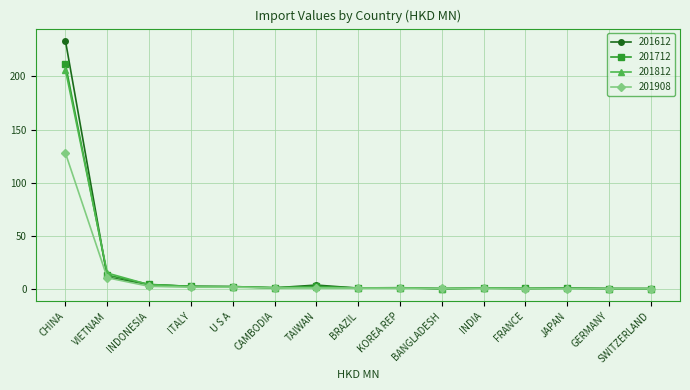

True or false: 201812 has more than 0 points higher than both neighbors.

True